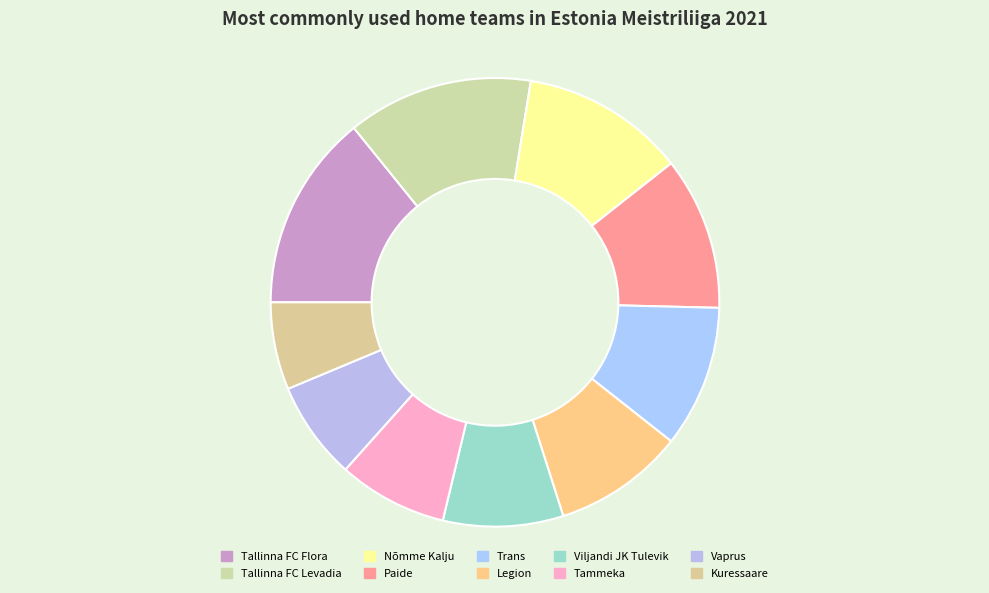

What percentage is the Kuressaare slice, to the nearest percent?

6%